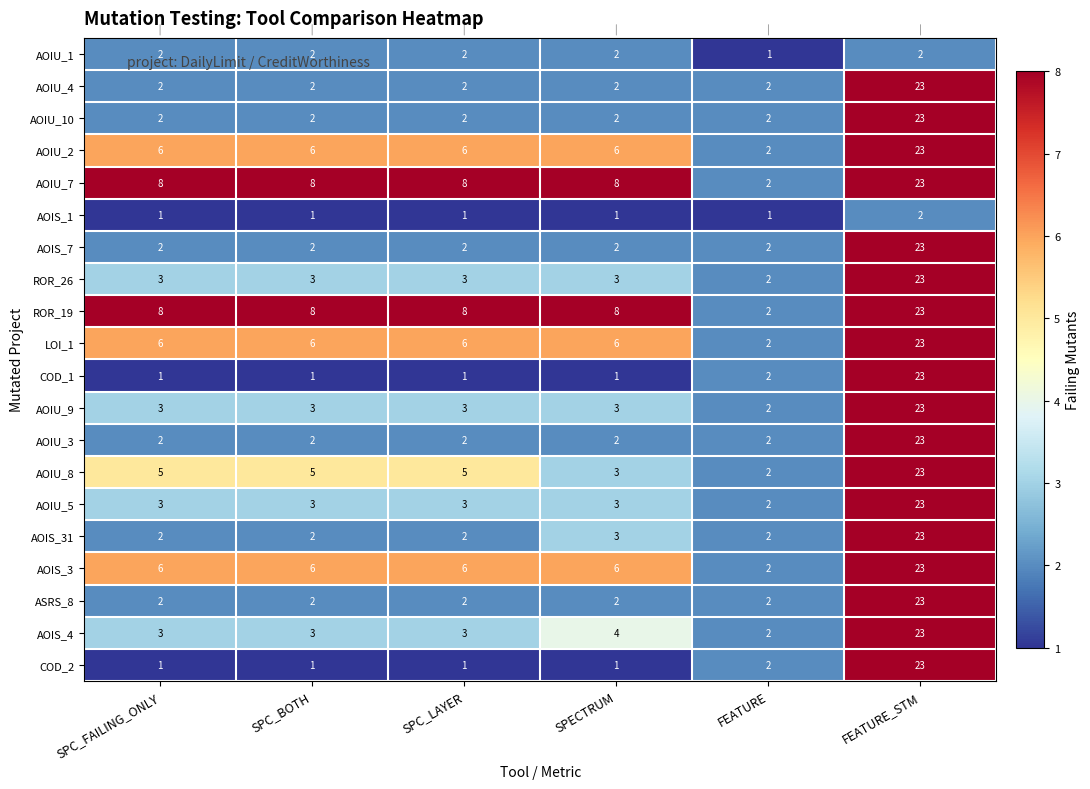

At which category is the sum across all series the highest?

FEATURE_STM